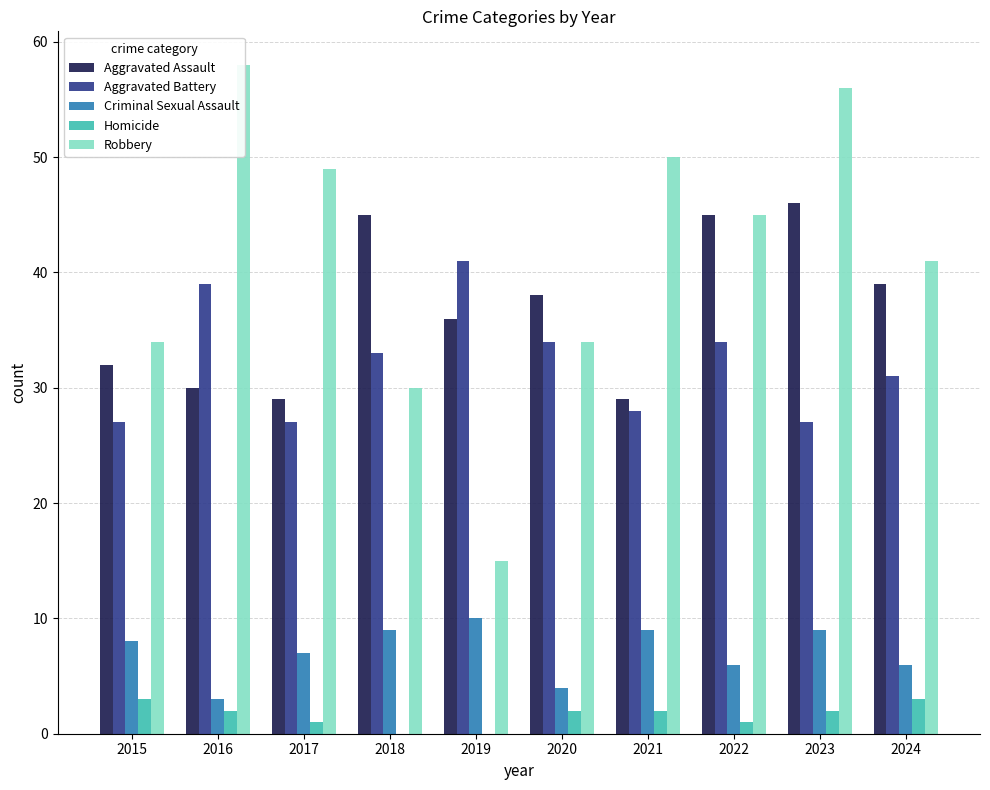

Are the bars horizontal?

No